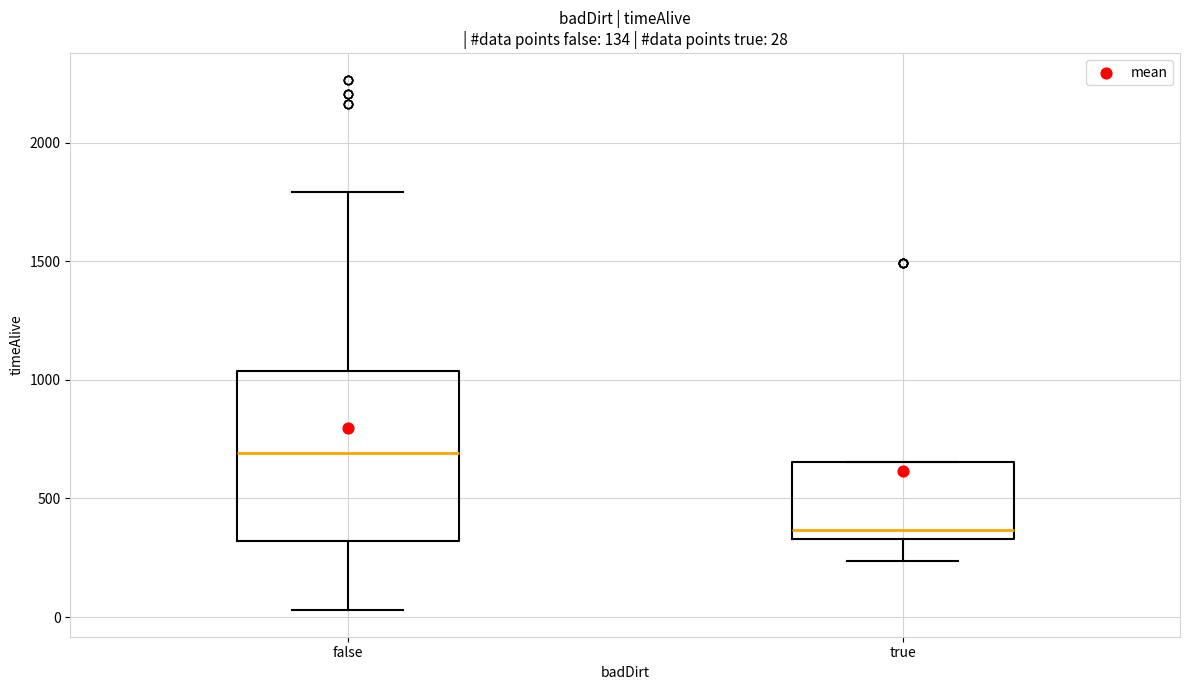

Which box is the tallest, from its lower edge to its upper edge?

false